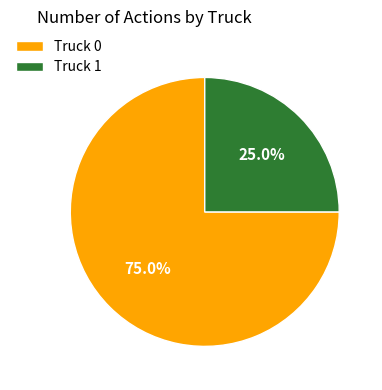

Is it true that Truck 0 is 75% of the pie?

True